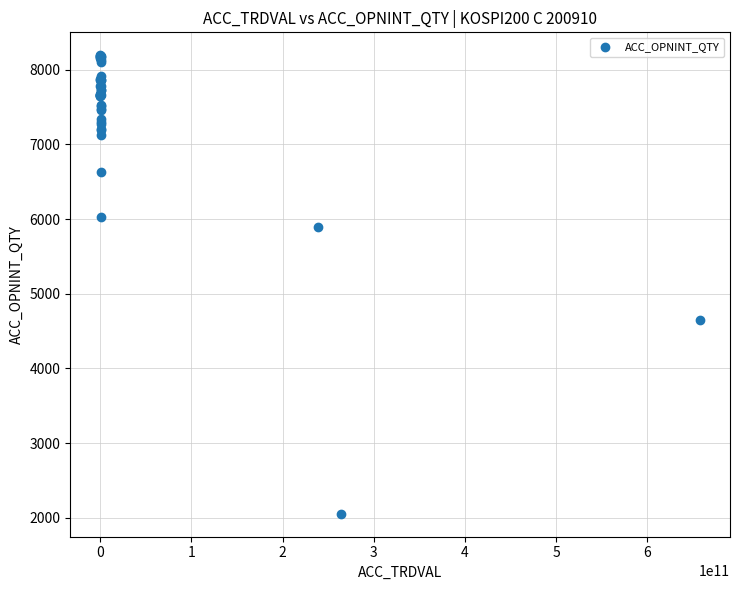

What Y value in the scatter plot is closest to 5123?

4650